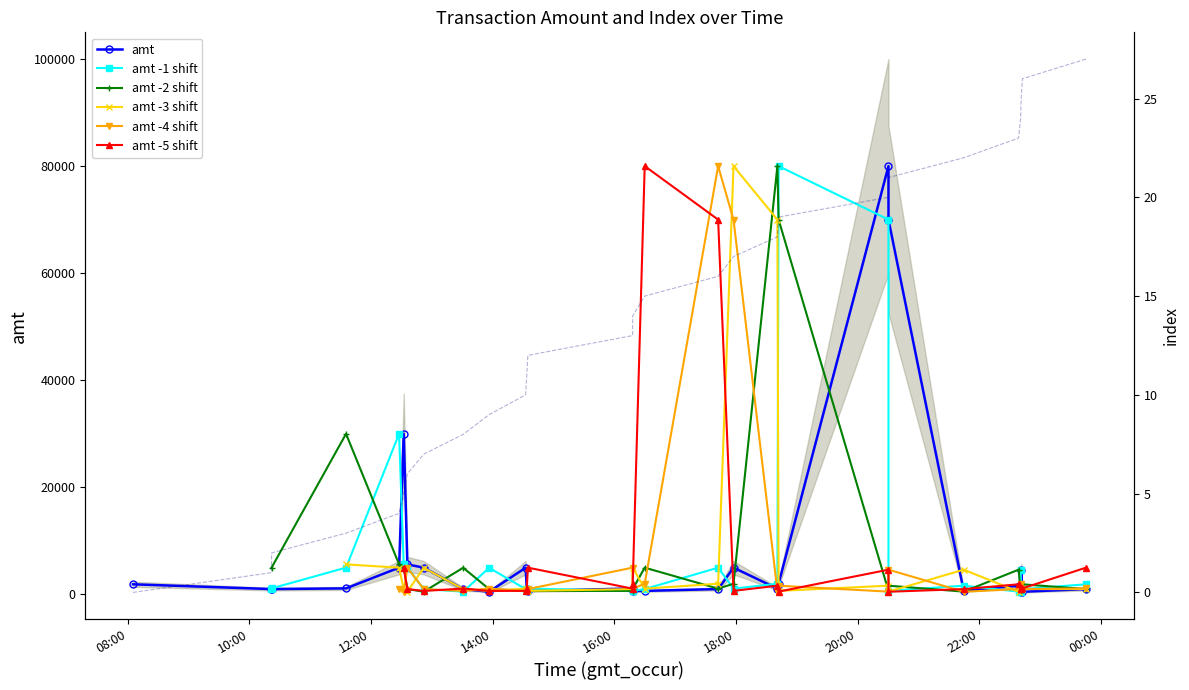

True or false: amt and index cross at least once.

False